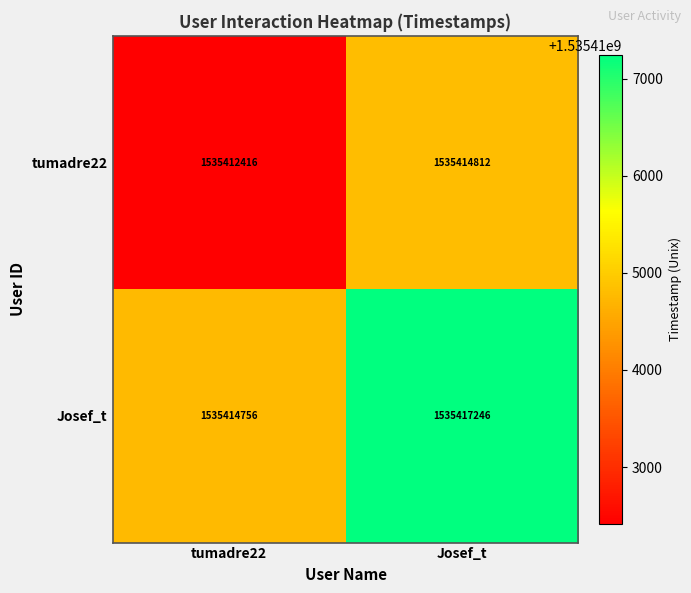

What is the spread (max minus min) of values at tumadre22?

2340